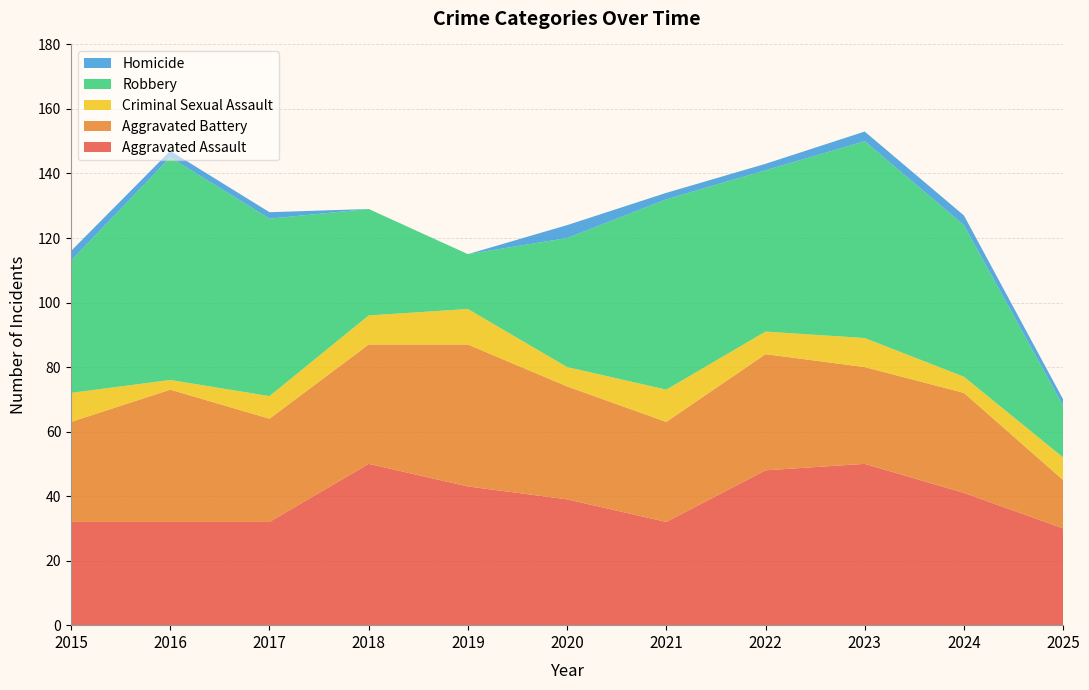

Reading left to right, what are all the values shown in this chart?

Aggravated Assault: 32	32	32	50	43	39	32	48	50	41	30
Aggravated Battery: 31	41	32	37	44	35	31	36	30	31	15
Criminal Sexual Assault: 9	3	7	9	11	6	10	7	9	5	7
Robbery: 41	69	55	33	17	40	59	50	61	47	16
Homicide: 3	2	2	0	0	4	2	2	3	3	2